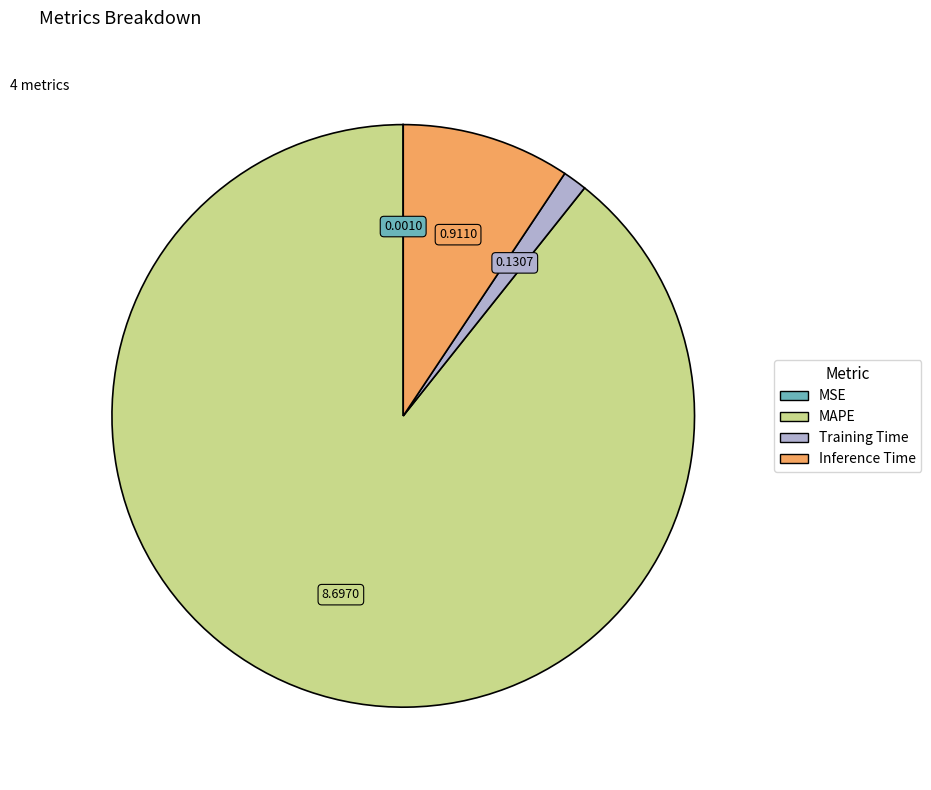

Is Inference Time the majority of the pie?

No